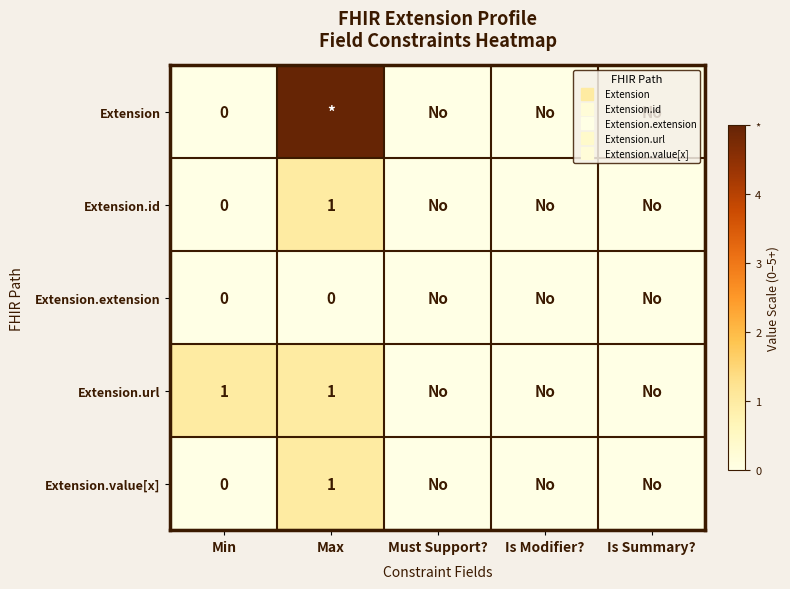

Which series changed the most between Min and Max?

Extension